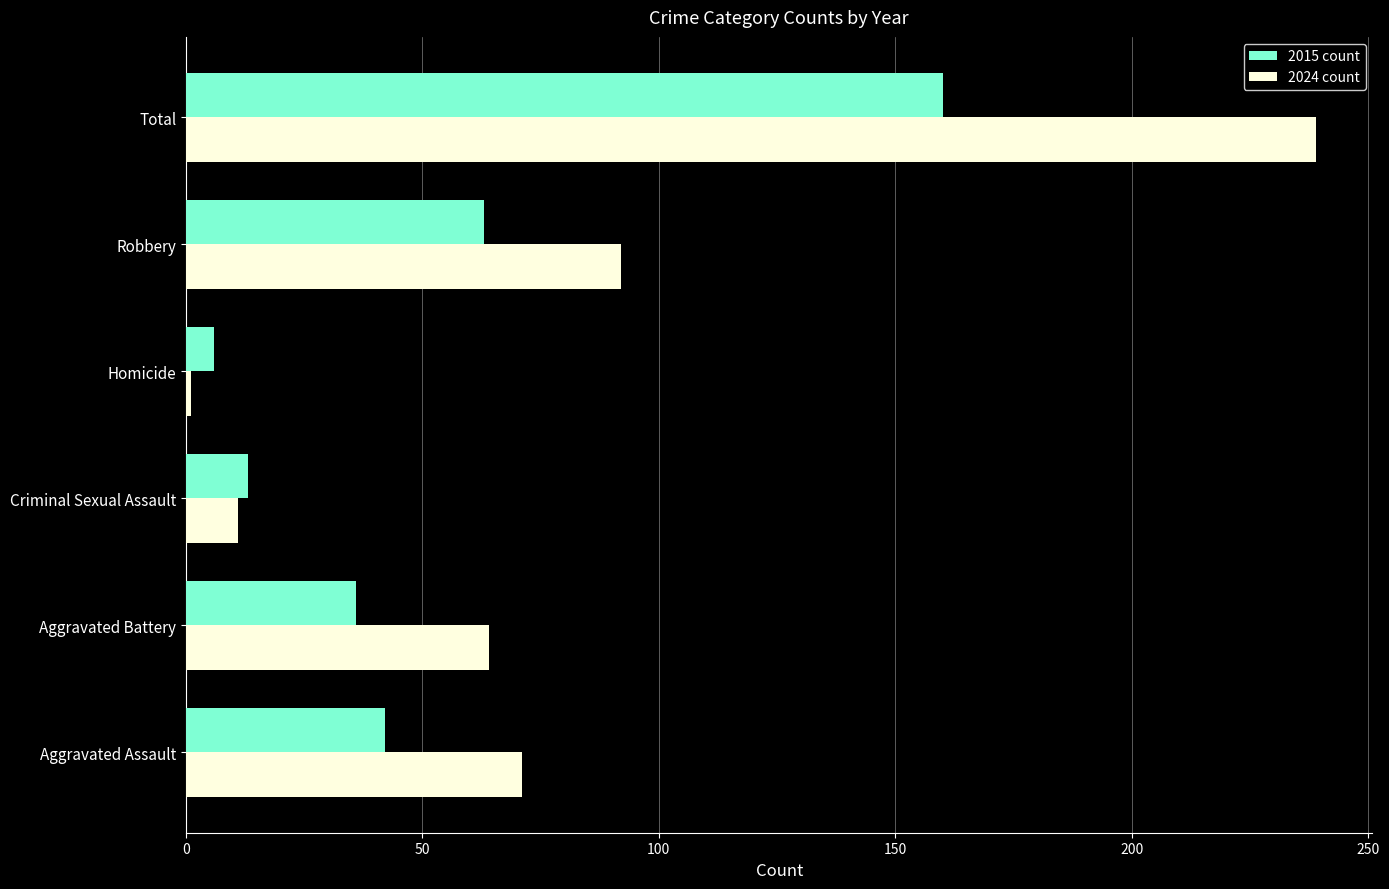

At which label does 2015 count reach its peak?

Total